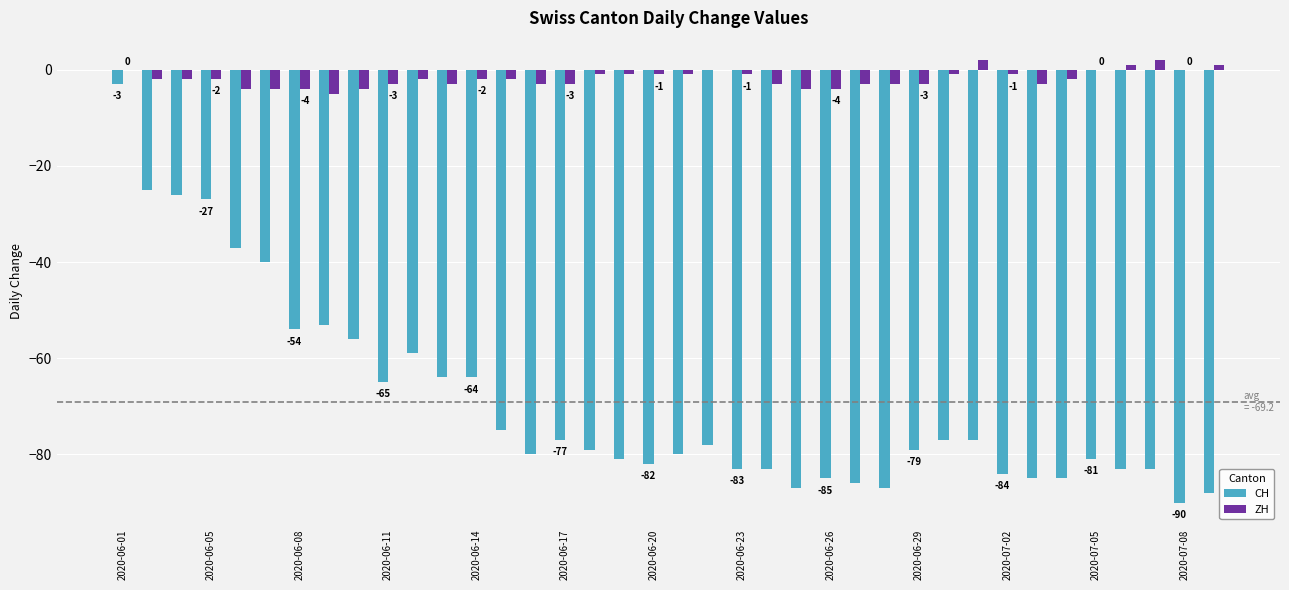

Which series has the largest total across all categories?

ZH